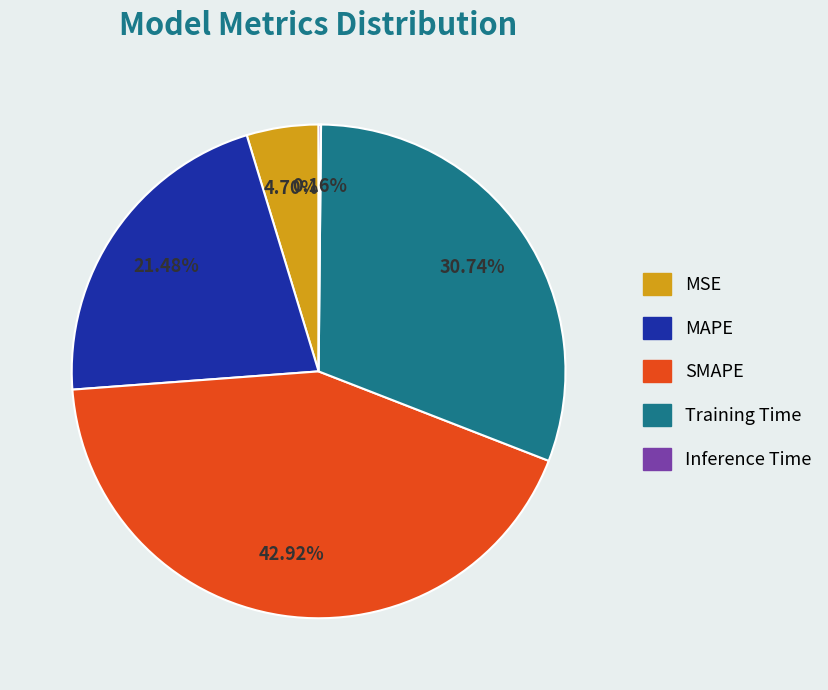

To the nearest percent, what is the difference between the largest and smallest slice percentages?

43%